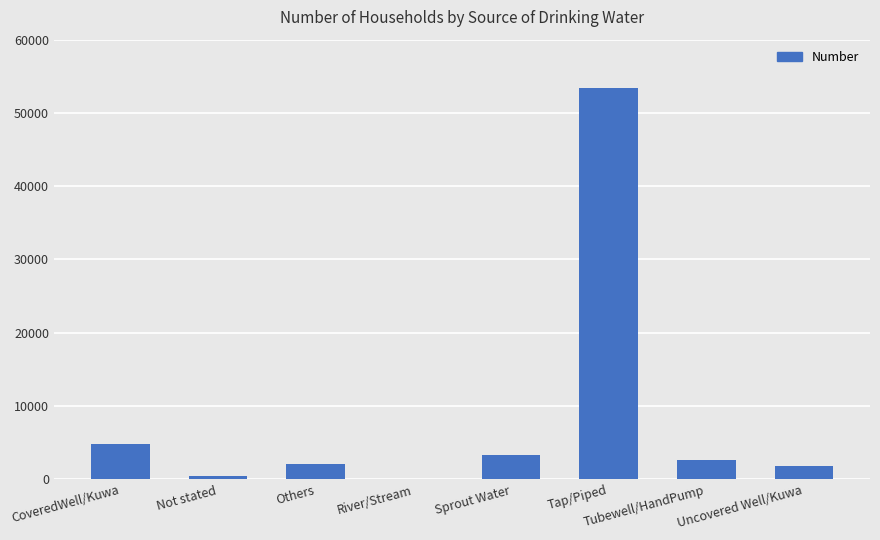

Between Tap/Piped and Sprout Water, which is larger?

Tap/Piped